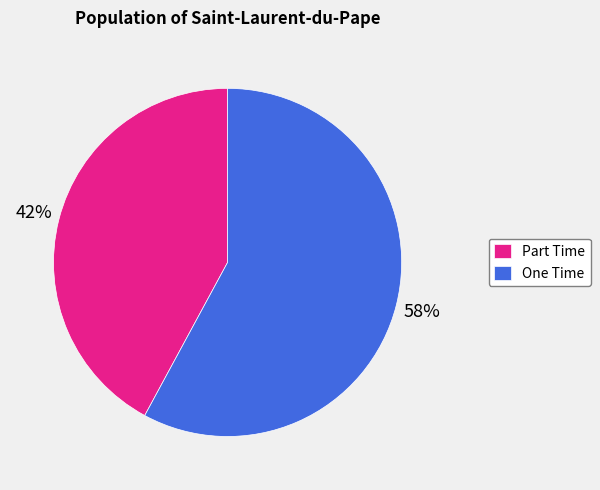

Which slice represents more than half of the pie?

One Time